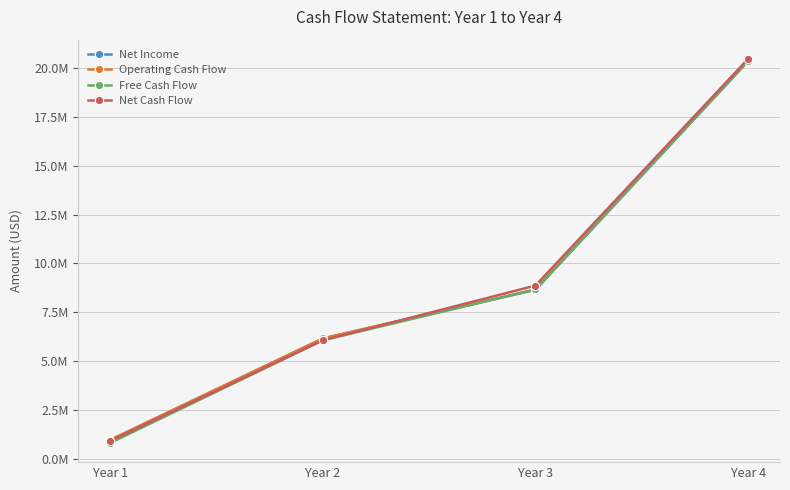

At which category does the chart reach its peak across all series?

Year 4